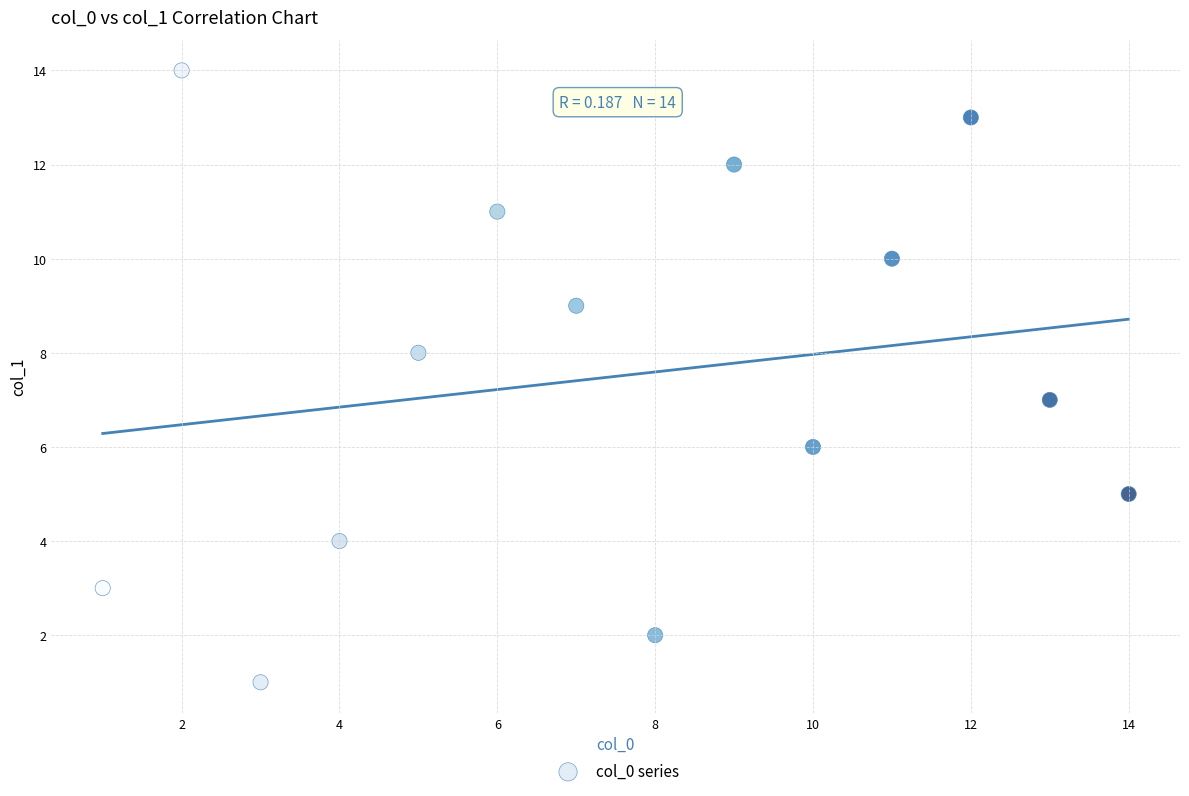

What is the range of X values (max minus min)?

13